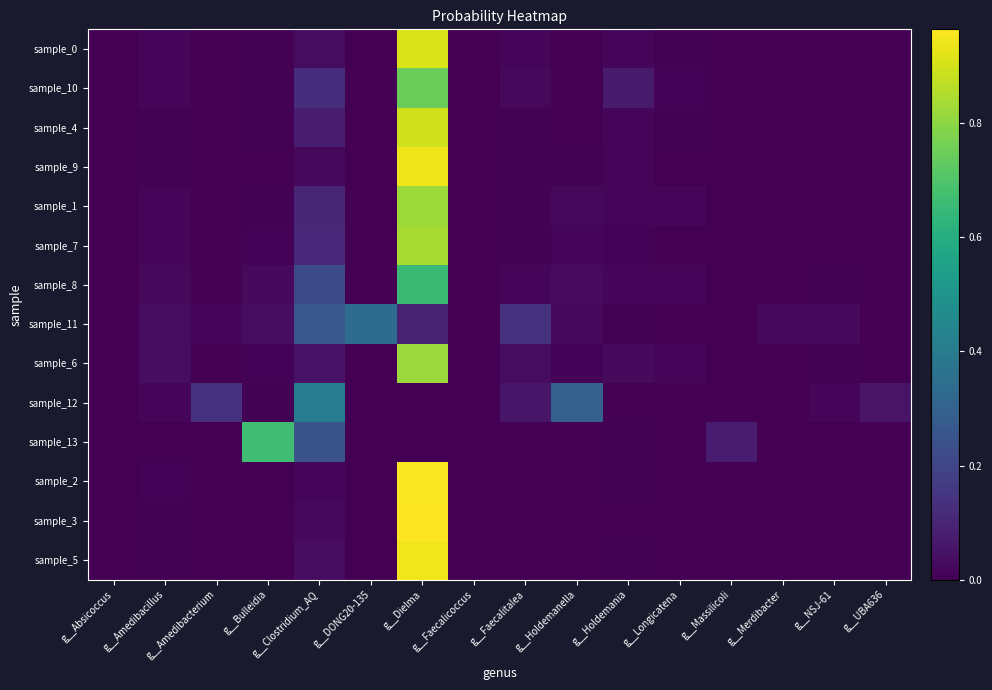

What is the spread (max minus min) of values at g__Dielma?

1.0